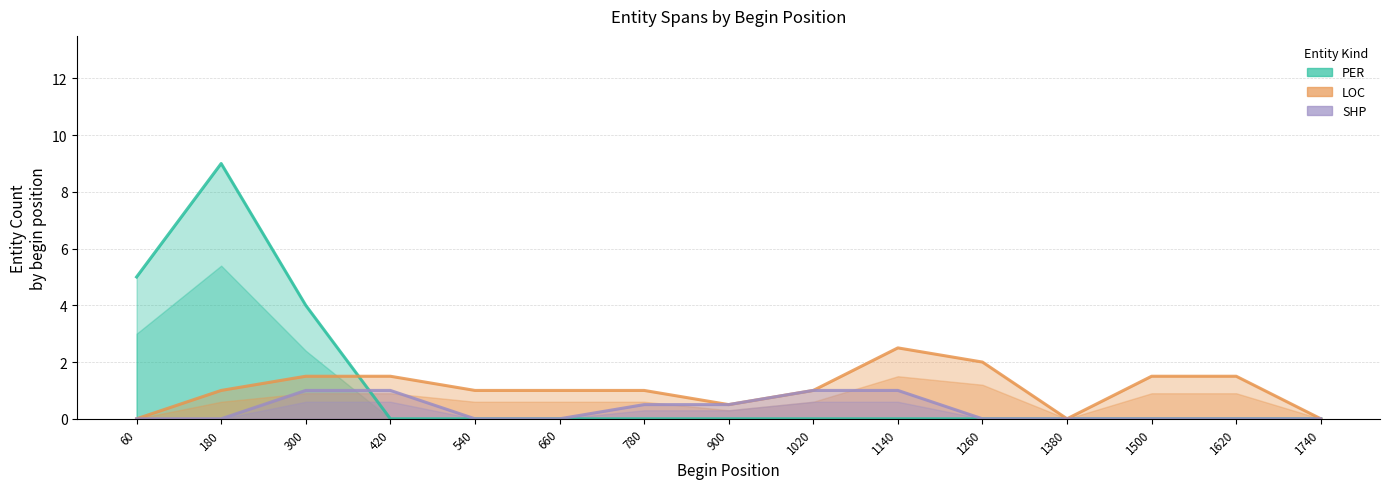

What value does the SHP series have at 1020?

1.0